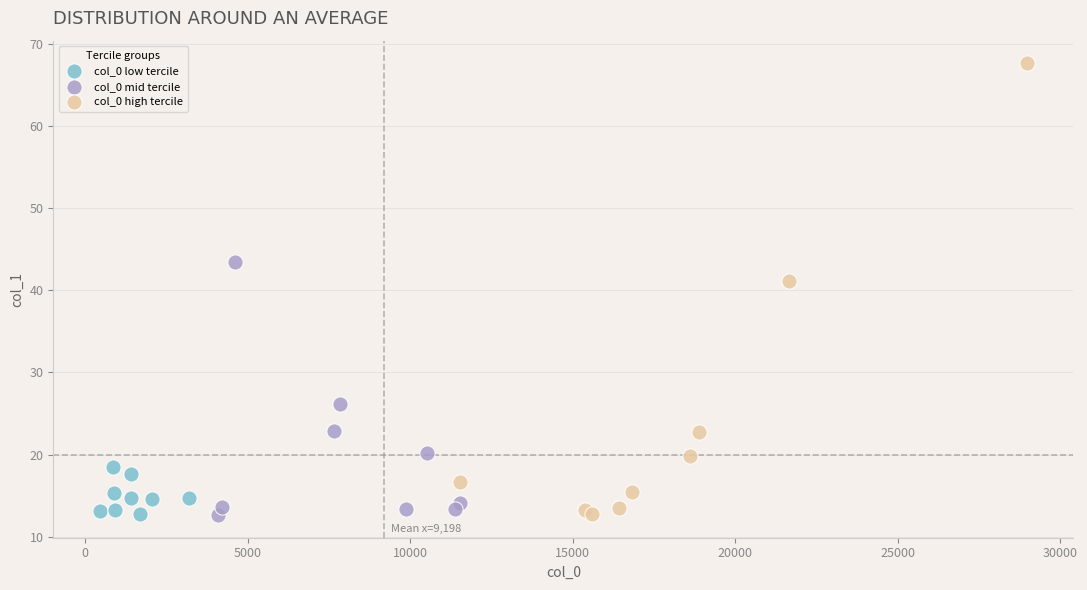

Which series reaches the maximum Y coordinate?

col_0 high tercile